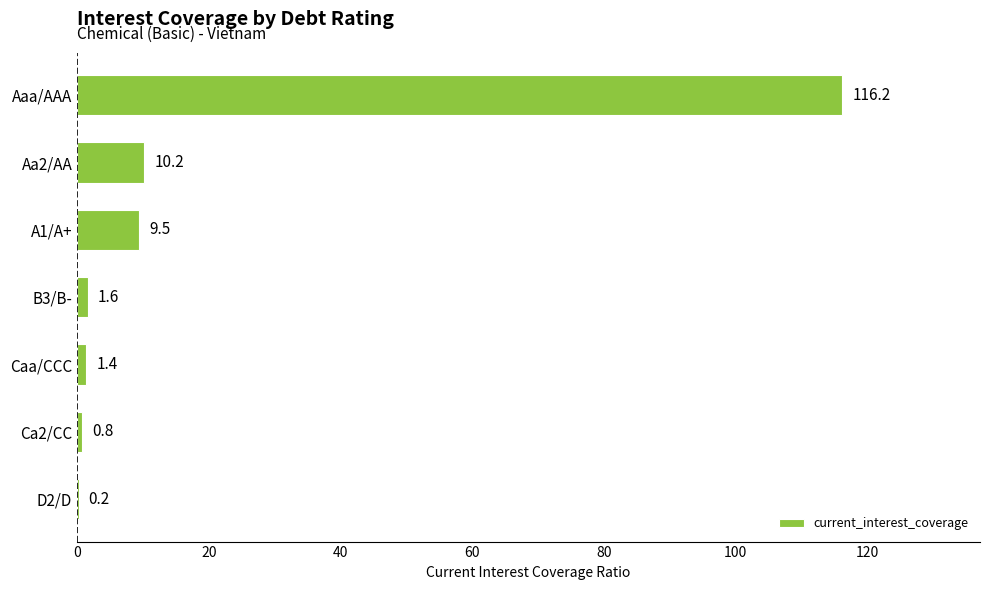

The chart shows a value of 18.4 at Aa2/AA. True or false?

False